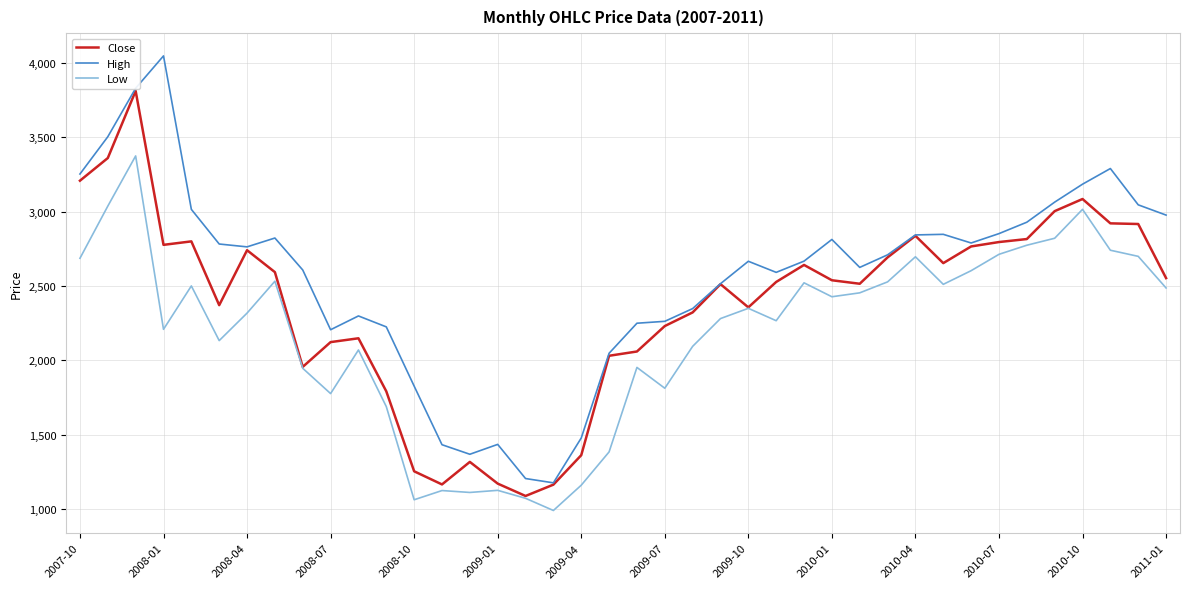

True or false: High and Low cross at least once.

False